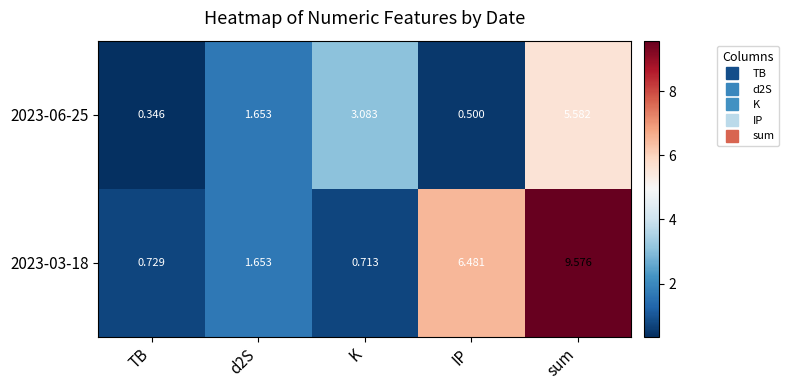

At which label does 2023-06-25 reach its peak?

sum